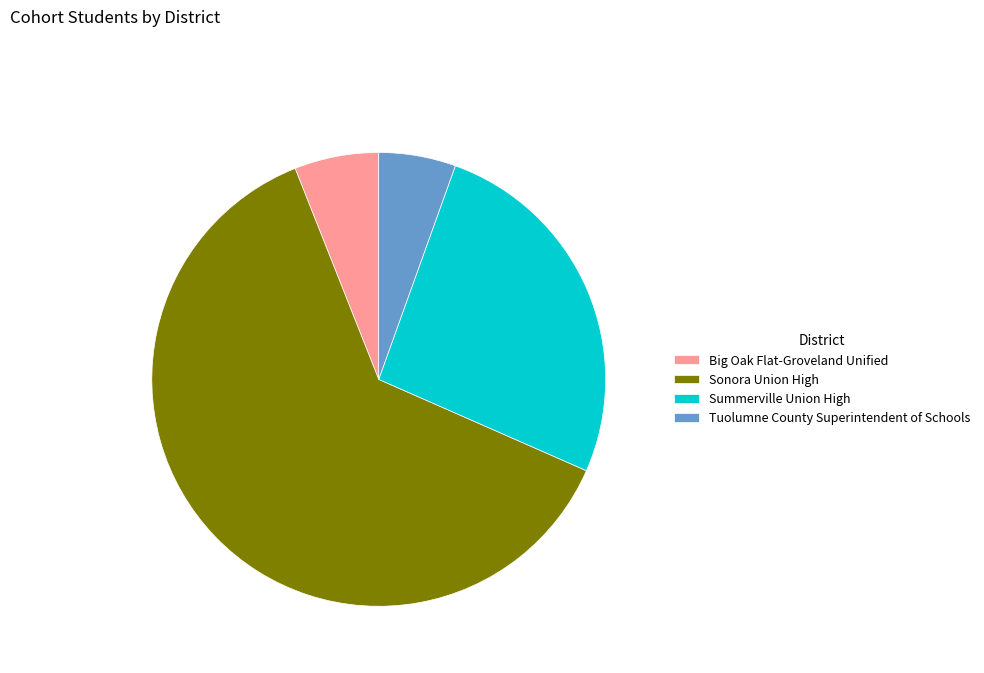

The Tuolumne County Superintendent of Schools slice represents 1% of the pie. True or false?

False